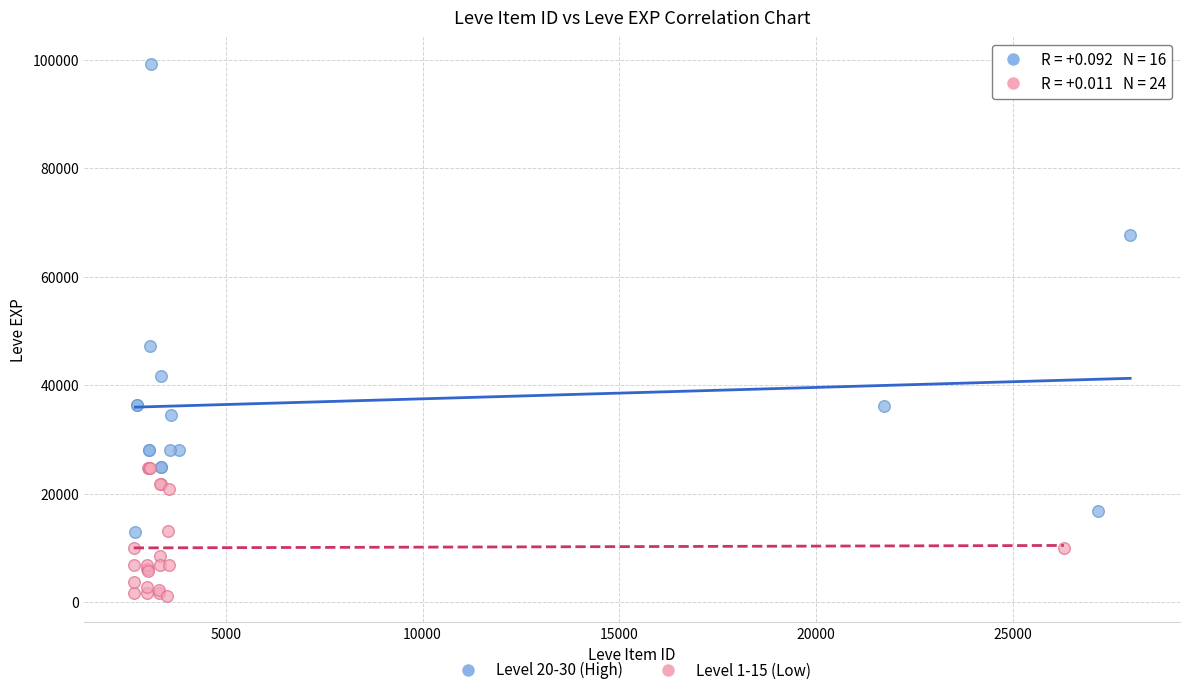

Which series reaches the maximum Y coordinate?

Level 20-30 (High)